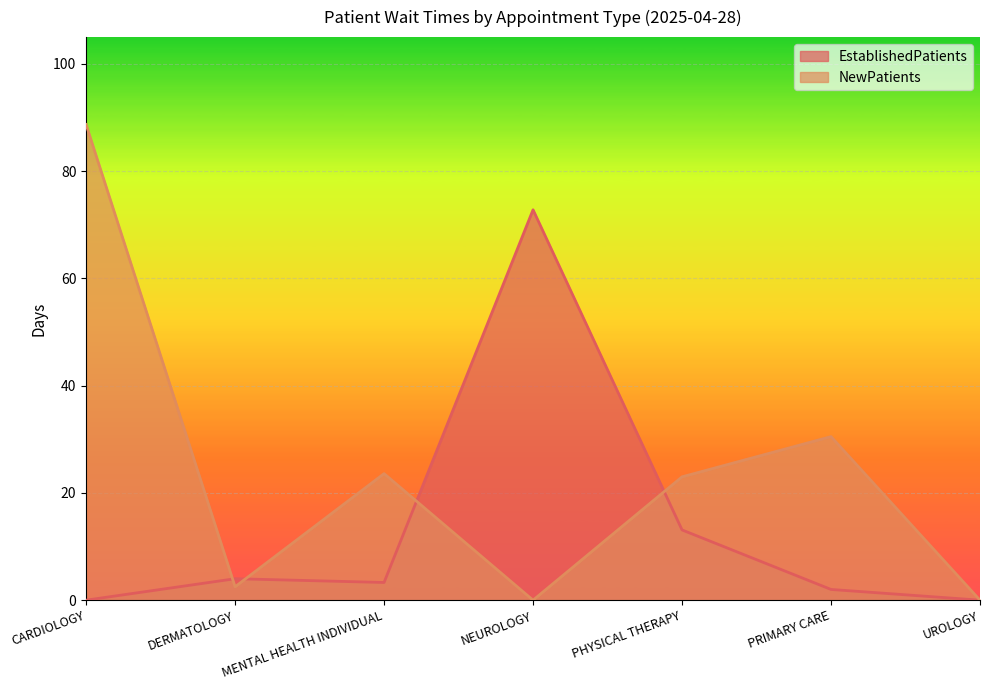

True or false: NewPatients has more than 2 interior local peaks.

False